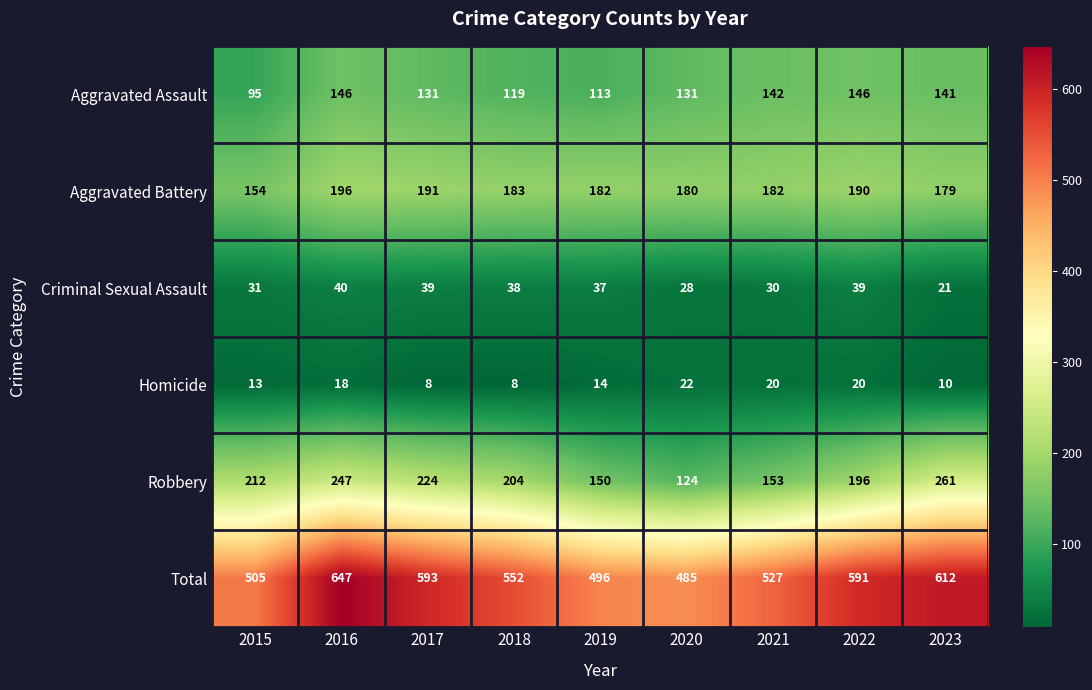

The value of Robbery at 2019 is 150. True or false?

True